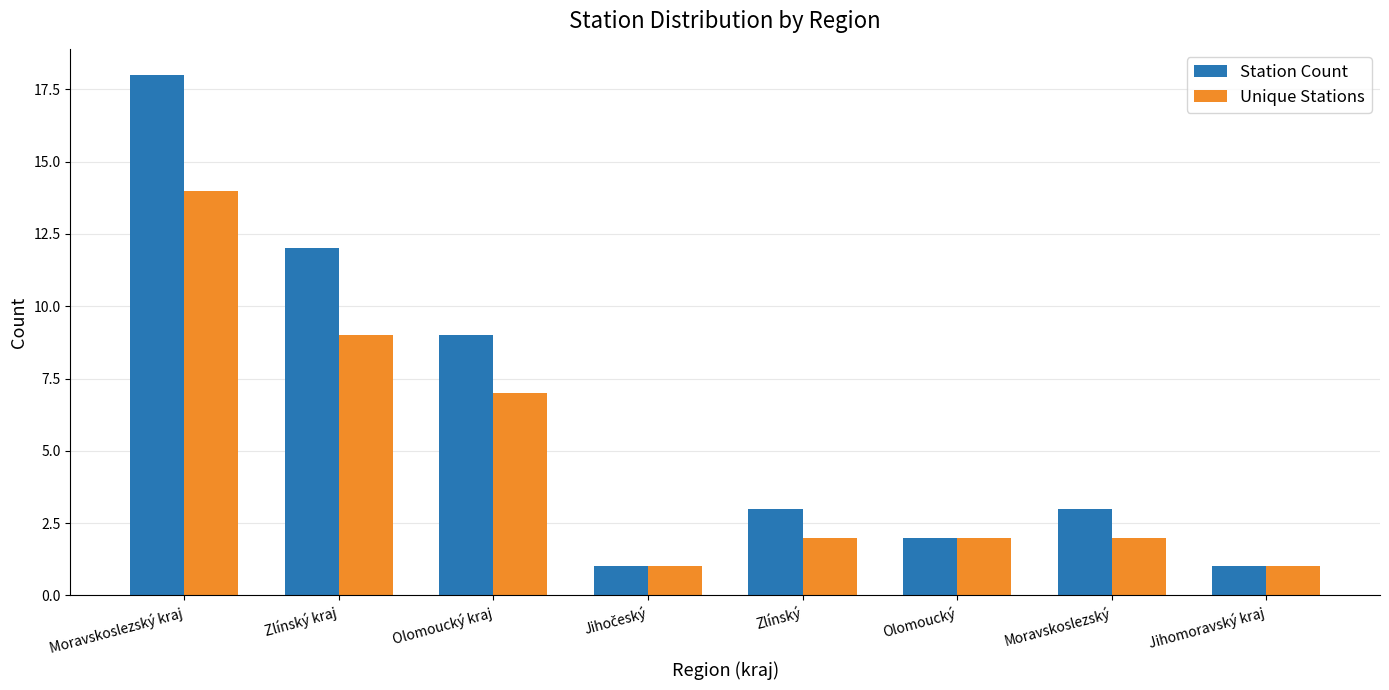

What is the sum of all Station Count values?

49